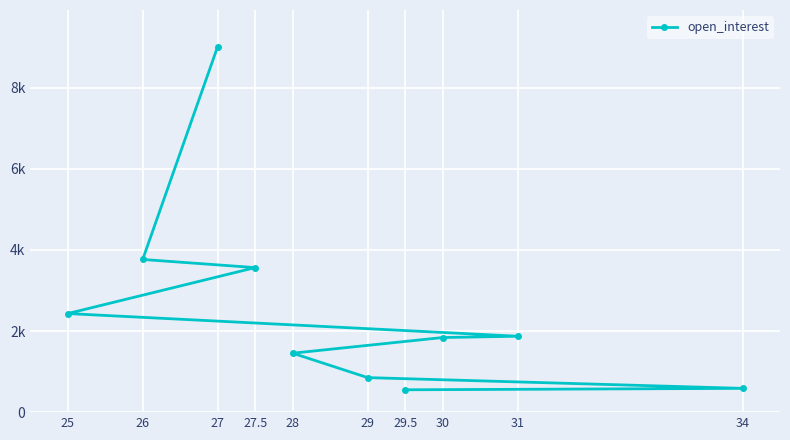

Which label corresponds to the smallest value in the chart?

29.5